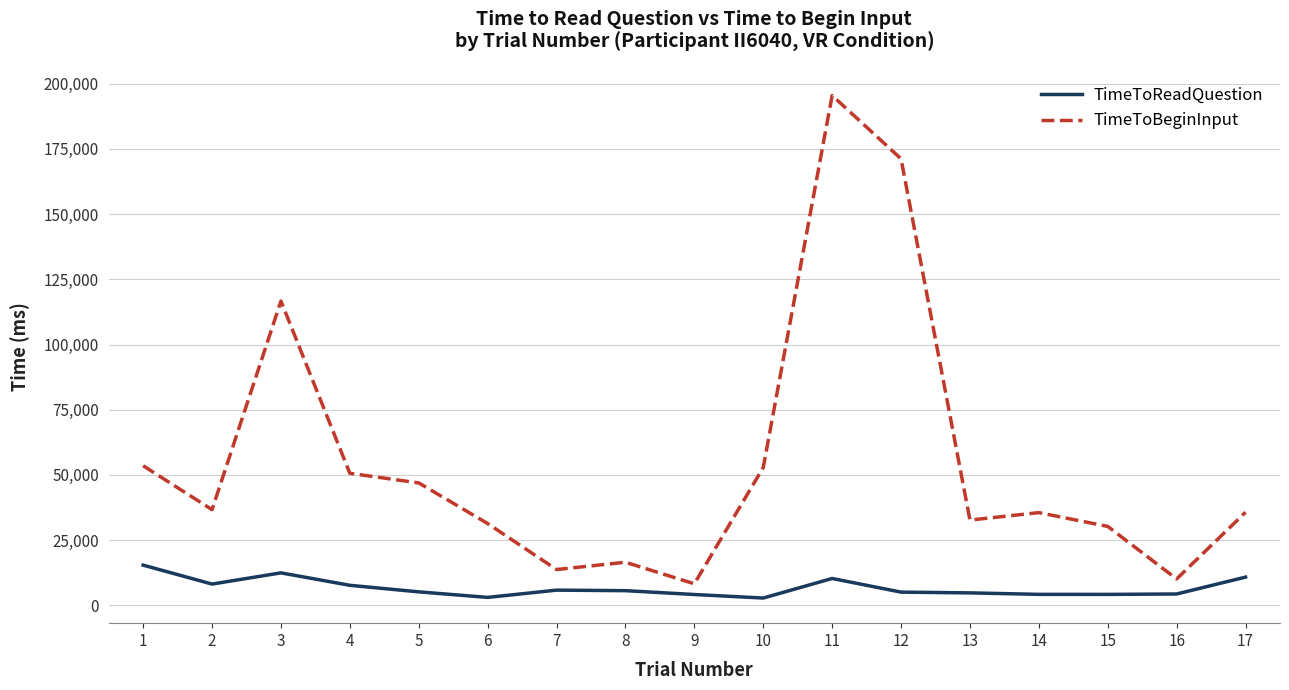

True or false: TimeToBeginInput and TimeToReadQuestion intersect in this chart.

False